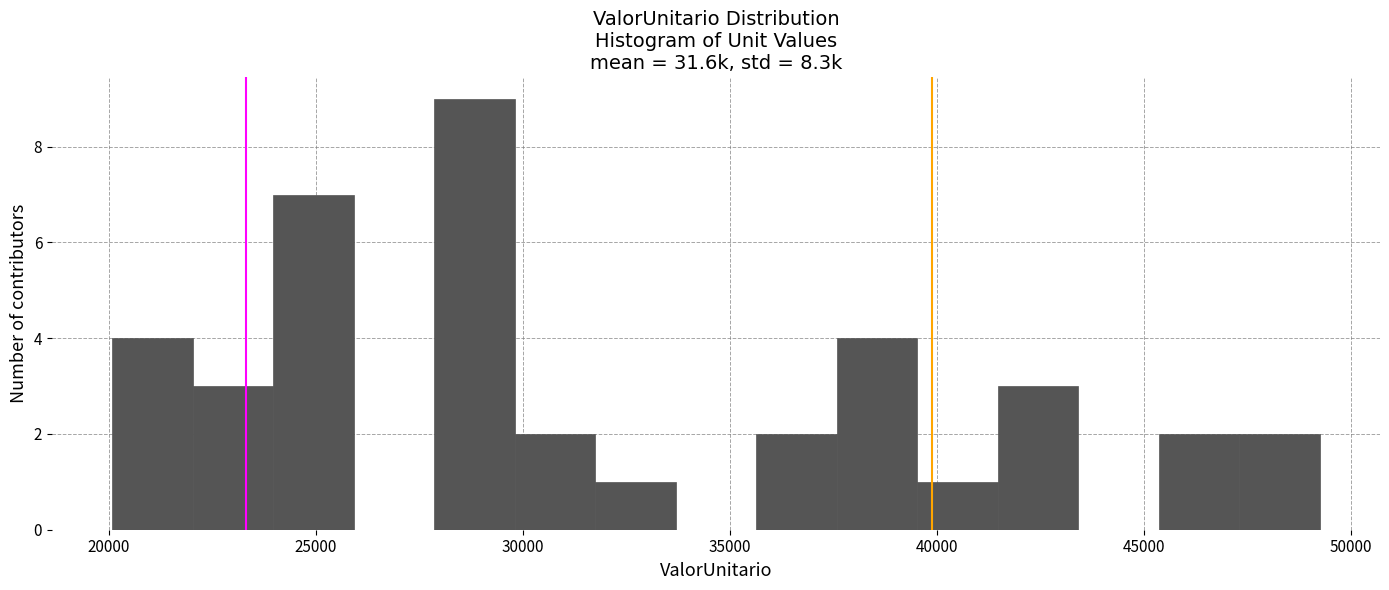

Read against the x-axis, roughly where is the centre of the tallest bar?

29000